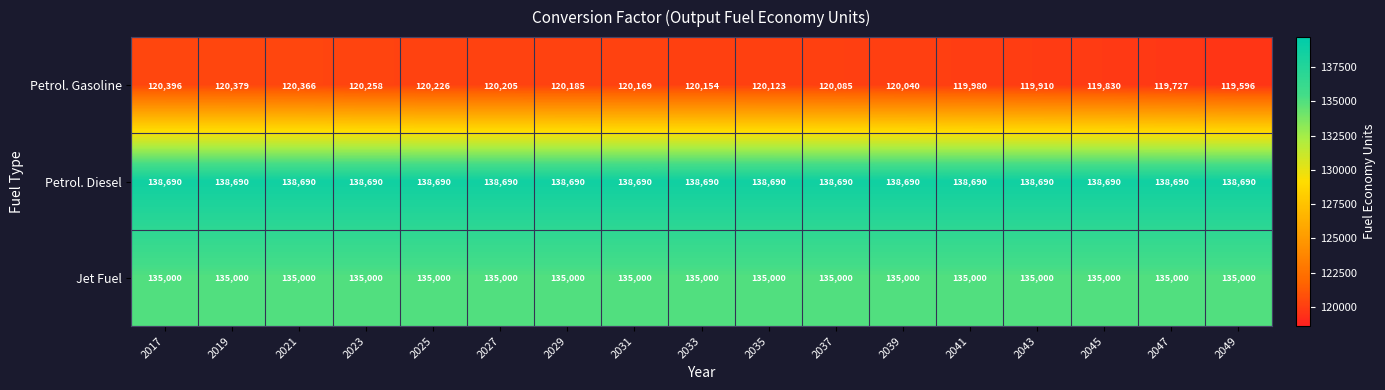

Which series has the widest spread of values?

Petrol. Gasoline